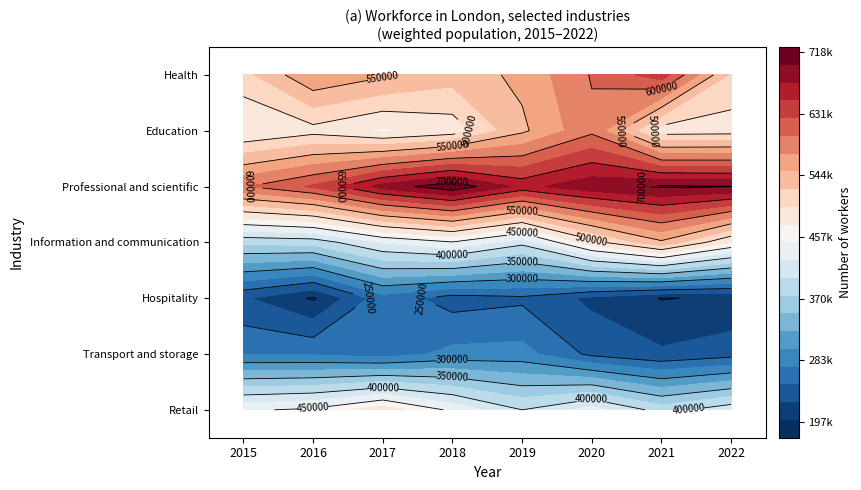

At how many categories does at least one series exceed 422331?

8